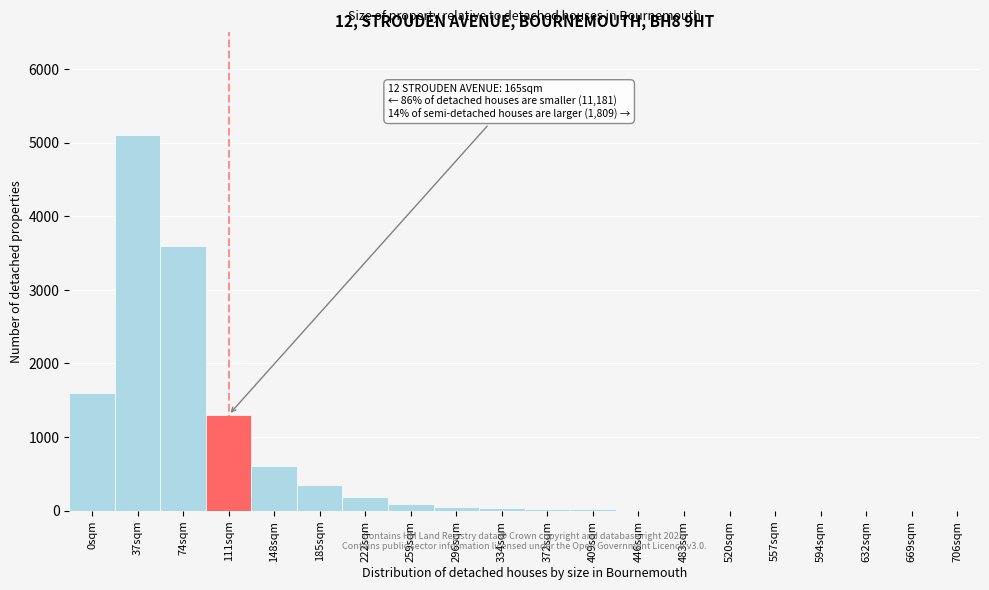

What is the maximum value shown in the chart?

5100